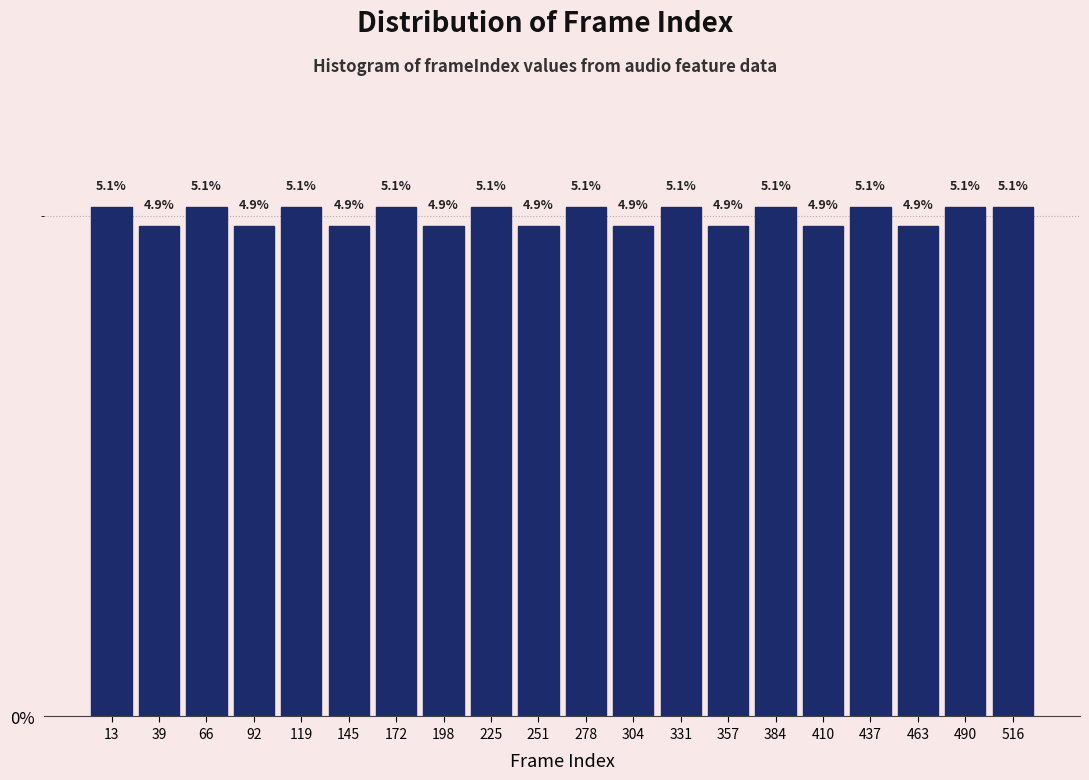

Reading left to right, transcribe this chart: for each bar, give the range it covers on the x-axis and its height. The bar edges are not printed on the chart, so give them approximately, as read against the axis.

0.0 to 26.5: 5.1
26.5 to 53.0: 4.9
53.0 to 79.5: 5.1
79.5 to 106.0: 4.9
106.0 to 132.5: 5.1
132.5 to 159.0: 4.9
159.0 to 185.5: 5.1
185.5 to 212.0: 4.9
212.0 to 238.5: 5.1
238.5 to 265.0: 4.9
265.0 to 291.5: 5.1
291.5 to 318.0: 4.9
318.0 to 344.5: 5.1
344.5 to 371.0: 4.9
371.0 to 397.5: 5.1
397.5 to 424.0: 4.9
424.0 to 450.5: 5.1
450.5 to 477.0: 4.9
477.0 to 503.5: 5.1
503.5 to 530.0: 5.1